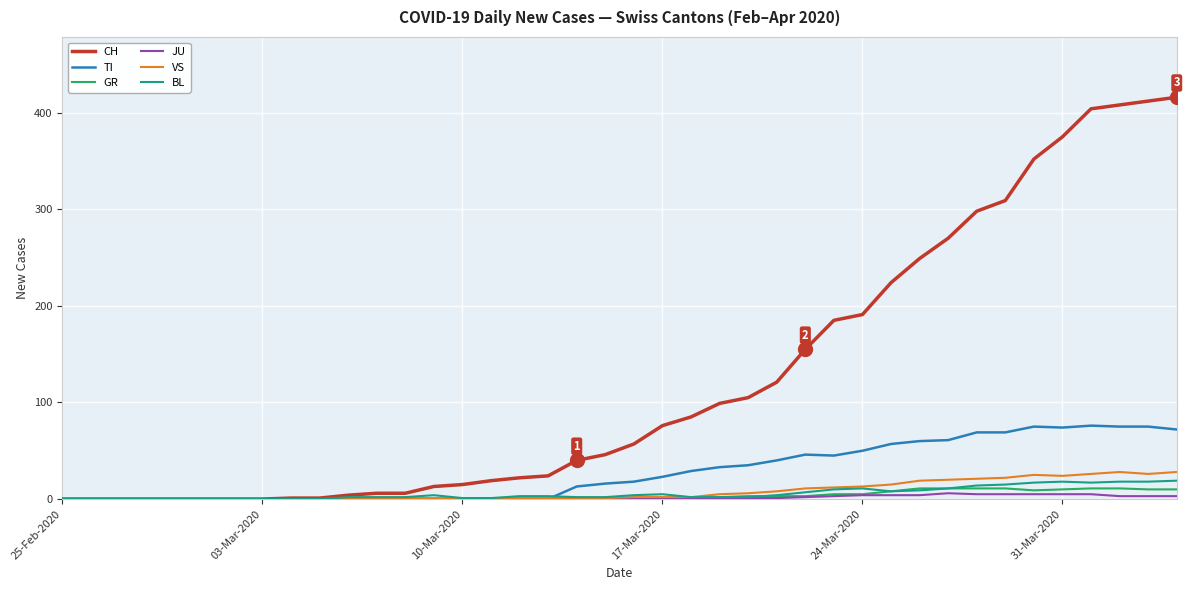

Which series has the largest range (max minus min)?

CH